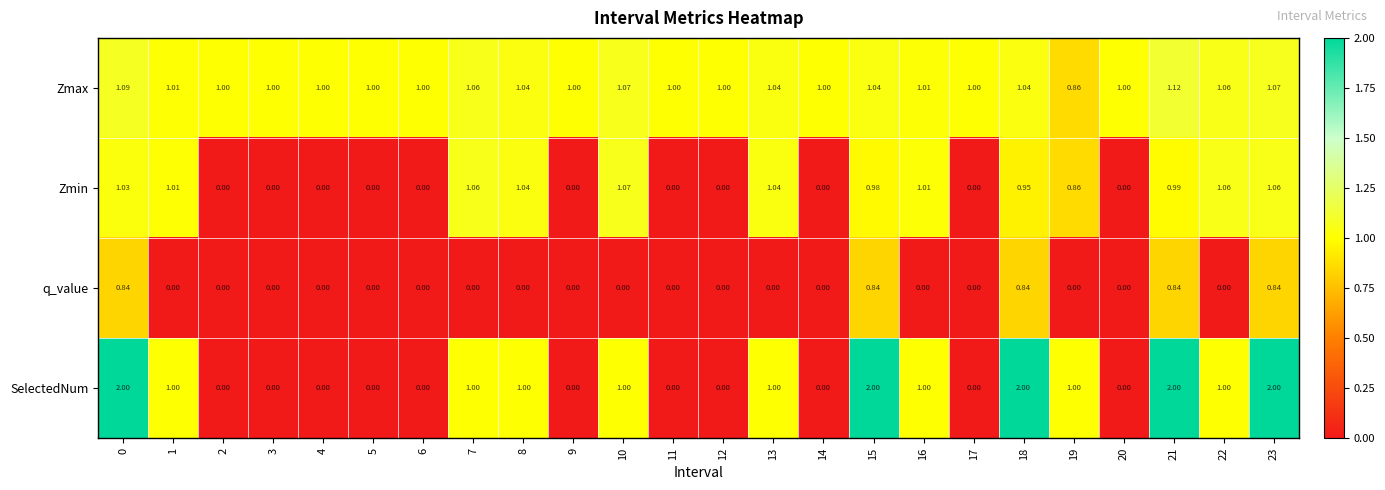

Is the value of q_value at 1 greater than the value of Zmax at 1?

No